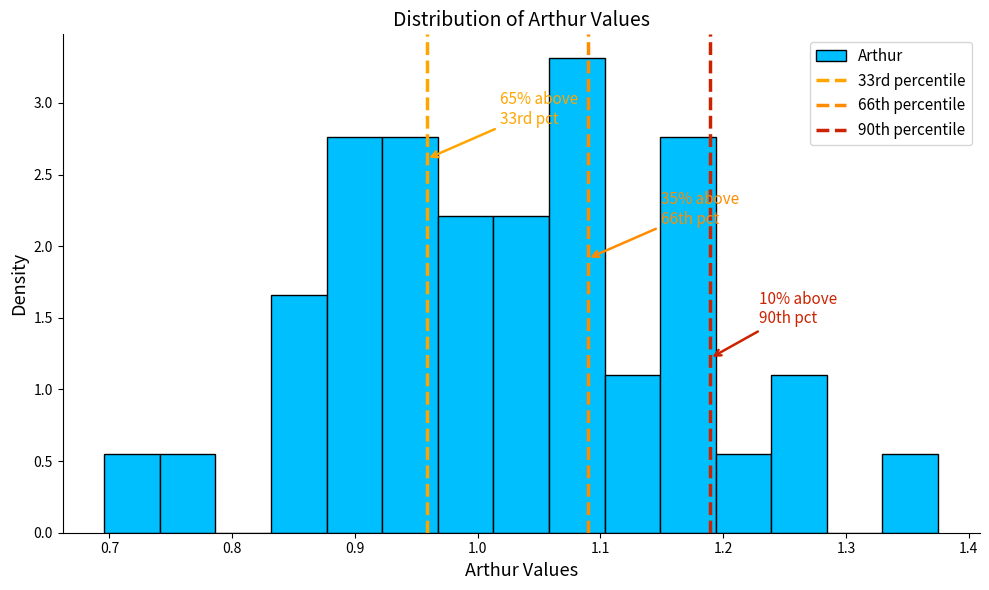

Over which range of the x-axis is the bar tallest?

1.06 to 1.10